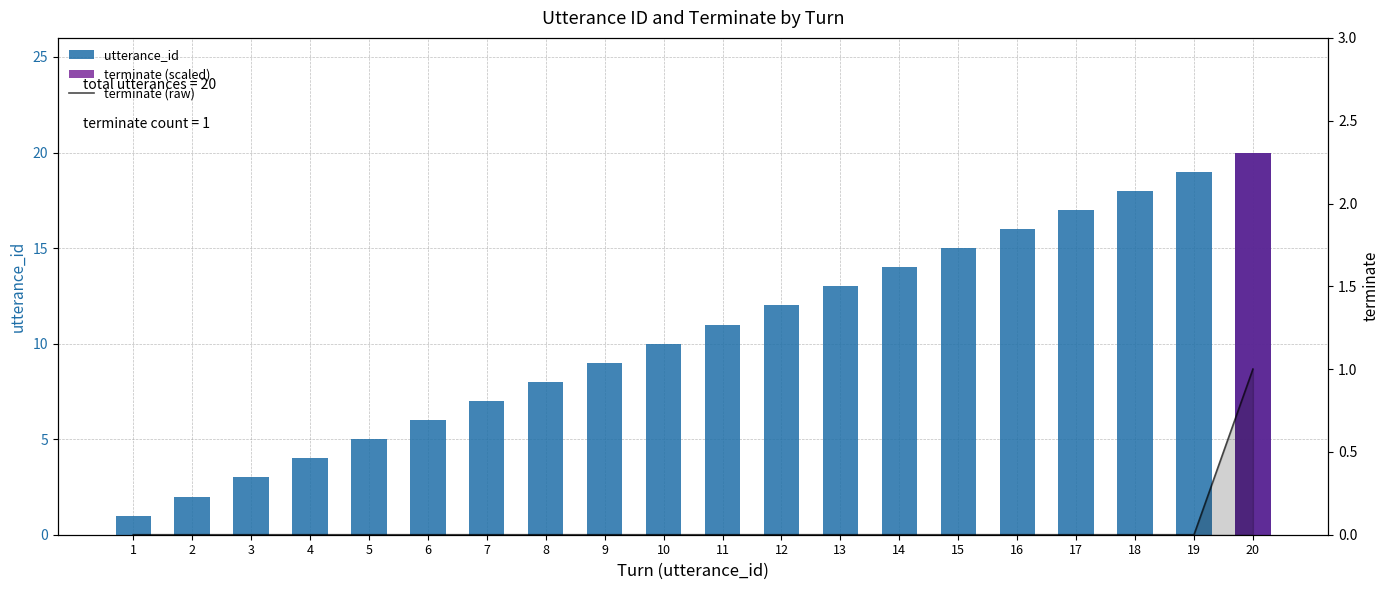

What are all the series names shown in the legend?

utterance_id, terminate (scaled), terminate (raw)